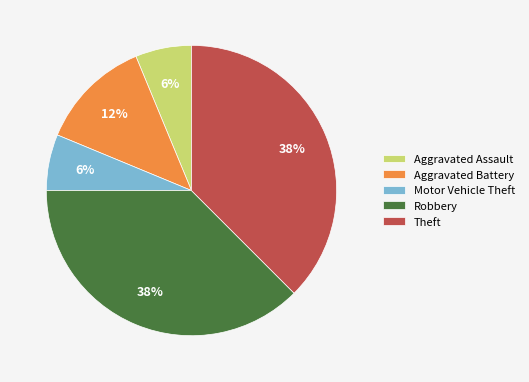

Does any single category account for the majority?

No